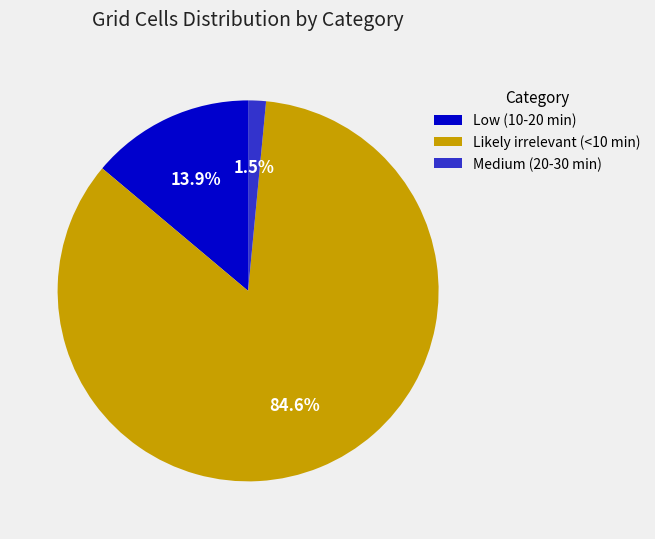

How many segments does this pie chart have?

3